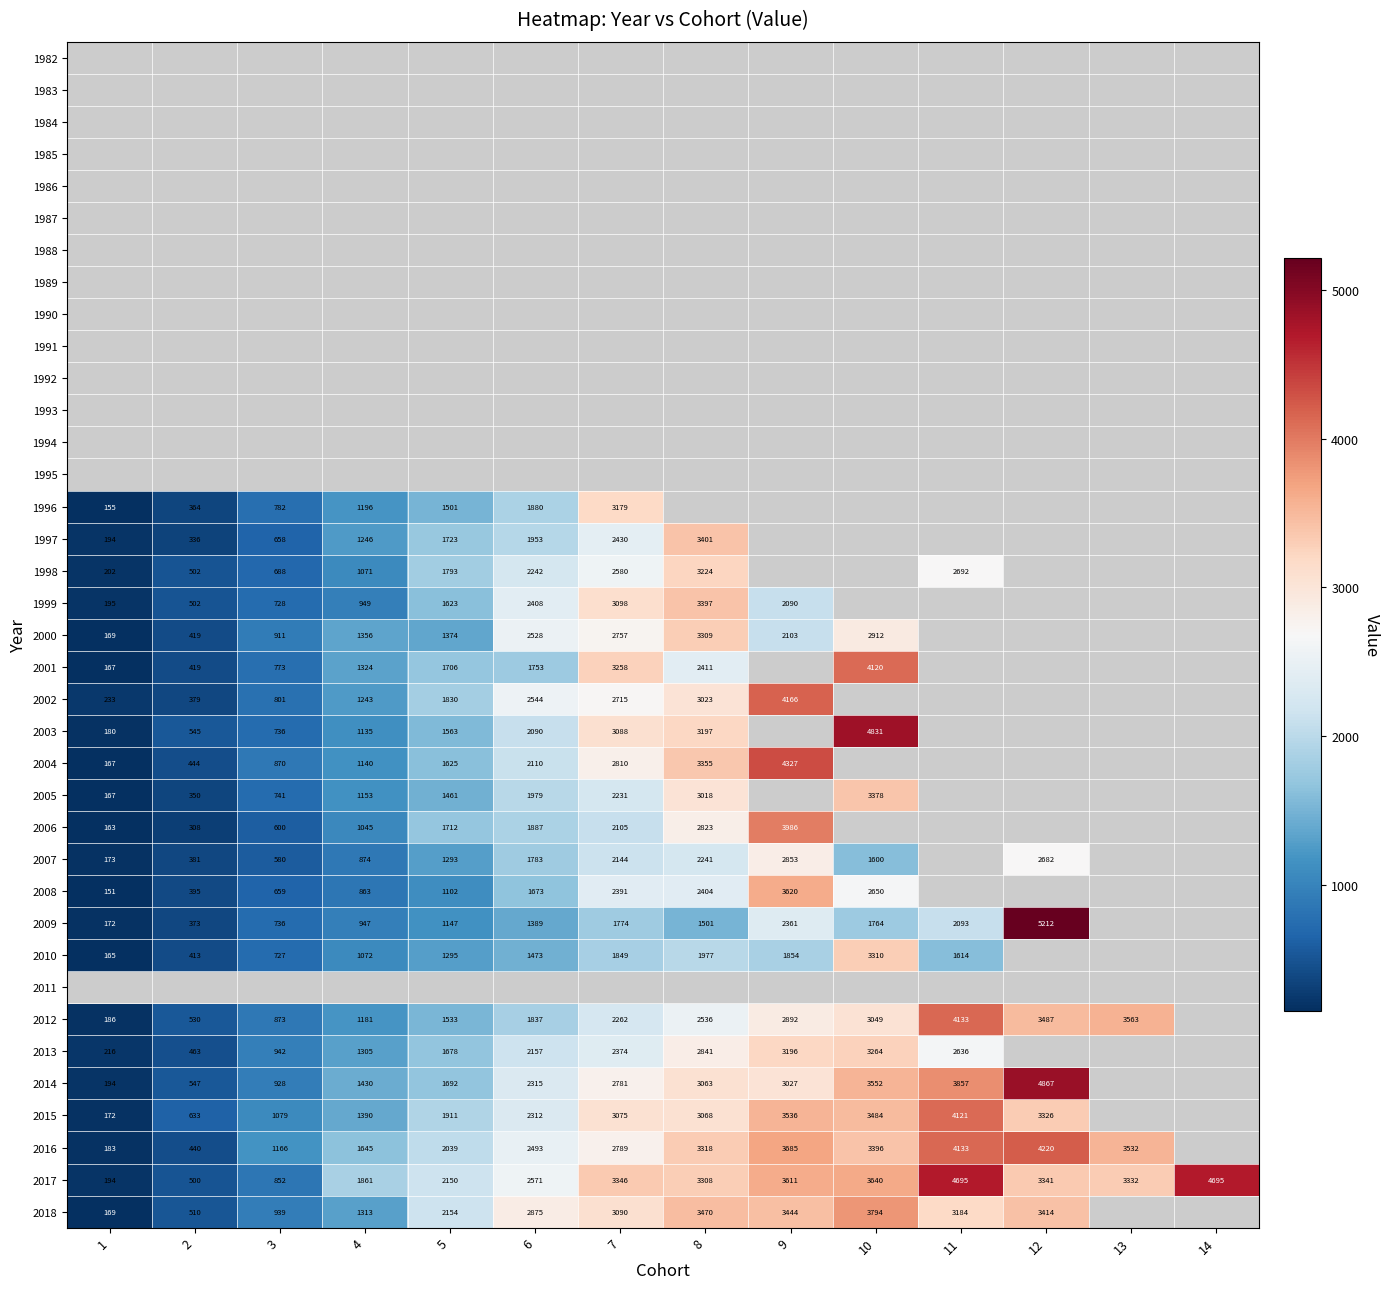

Is the value of 2013 at 2 greater than the value of 2009 at 4?

No